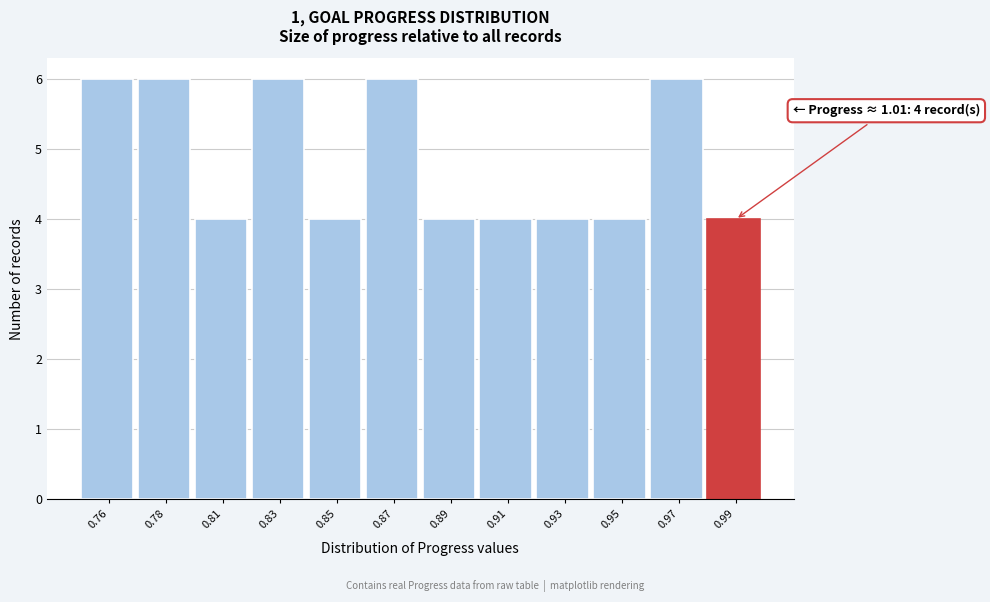

Reading right to left, list all the values displayed in this chart.

0.99=4	0.97=6	0.95=4	0.93=4	0.91=4	0.89=4	0.87=6	0.85=4	0.83=6	0.81=4	0.78=6	0.76=6